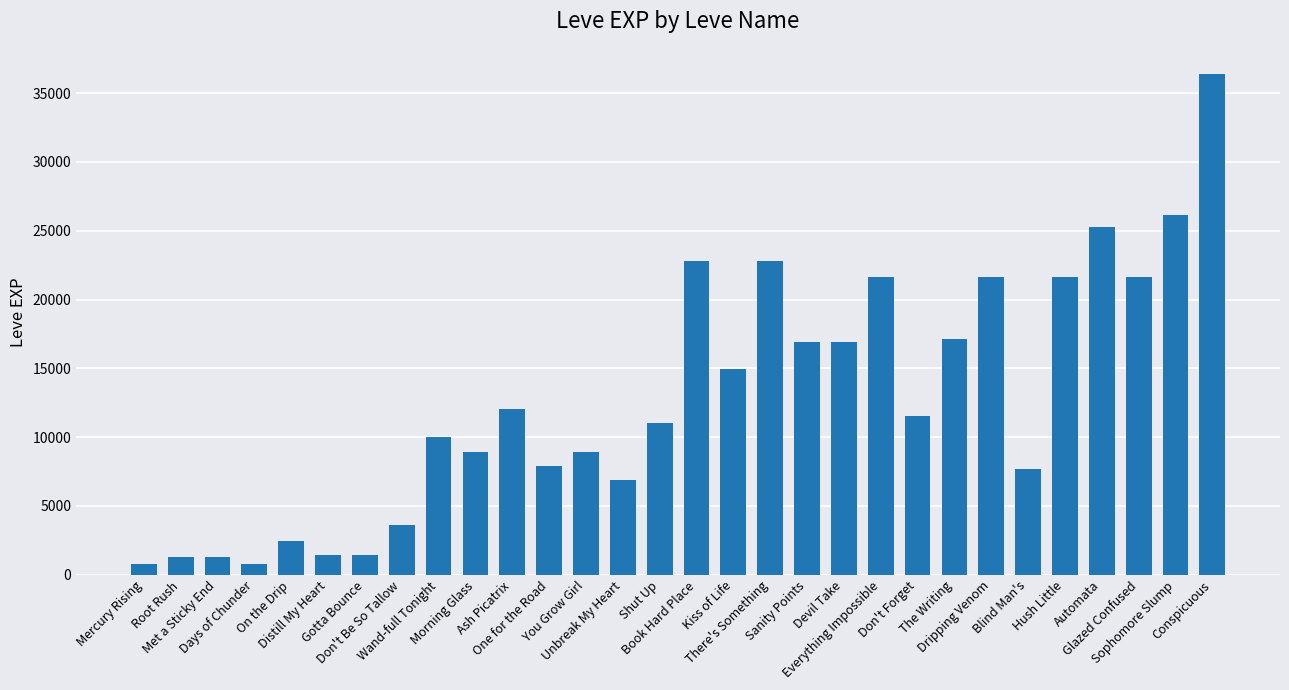

What is the average value?

12795